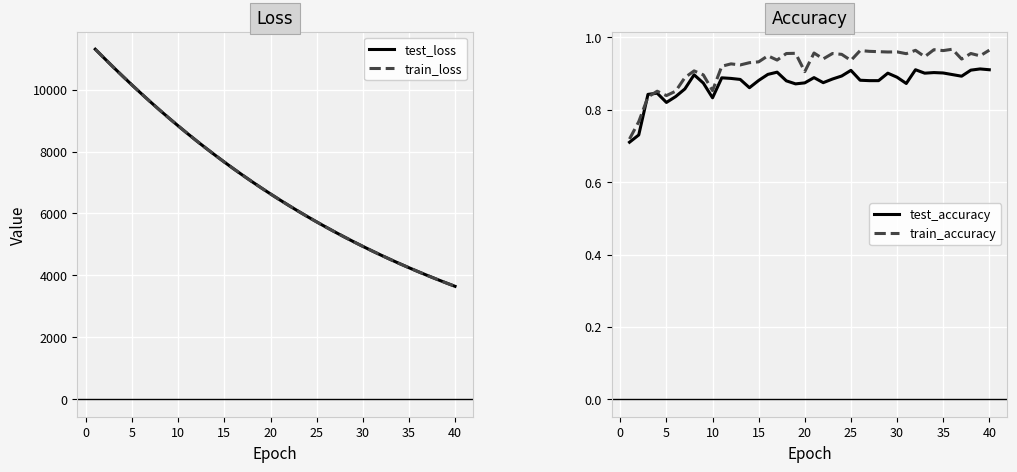

What is the maximum value for train_loss?

11305.6